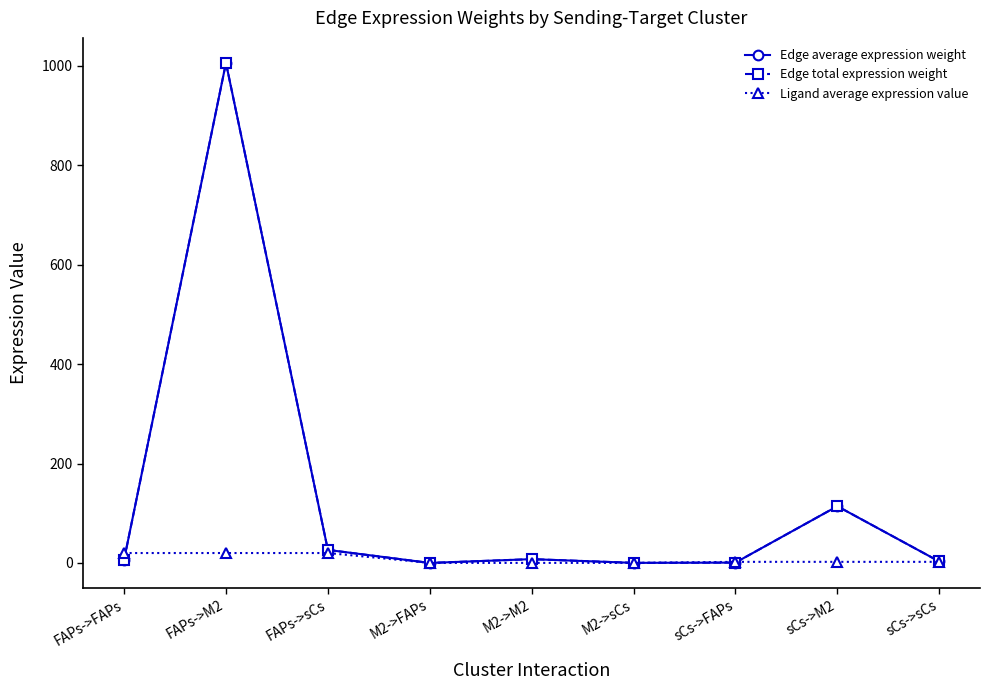

What is the spread (max minus min) of values at M2->FAPs?

0.1